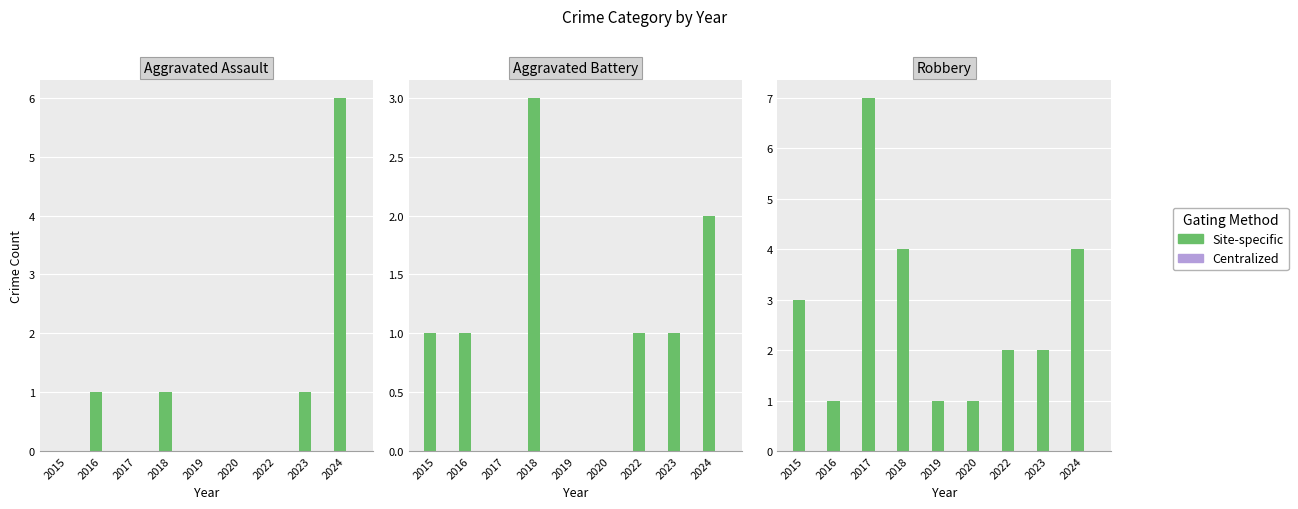

Count the number of categories in the chart.

9